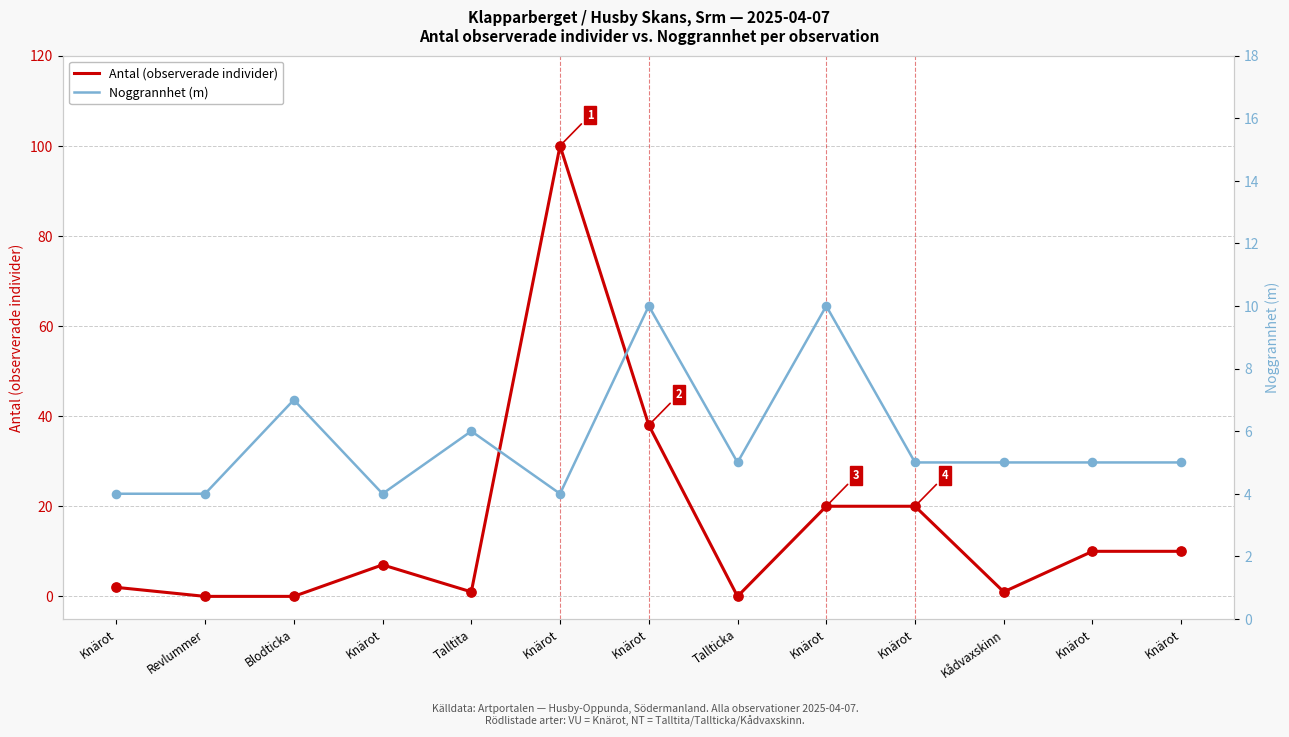

Is the value of Noggrannhet (m) at Blodticka greater than the value of Antal (observerade individer) at Knärot?

Yes